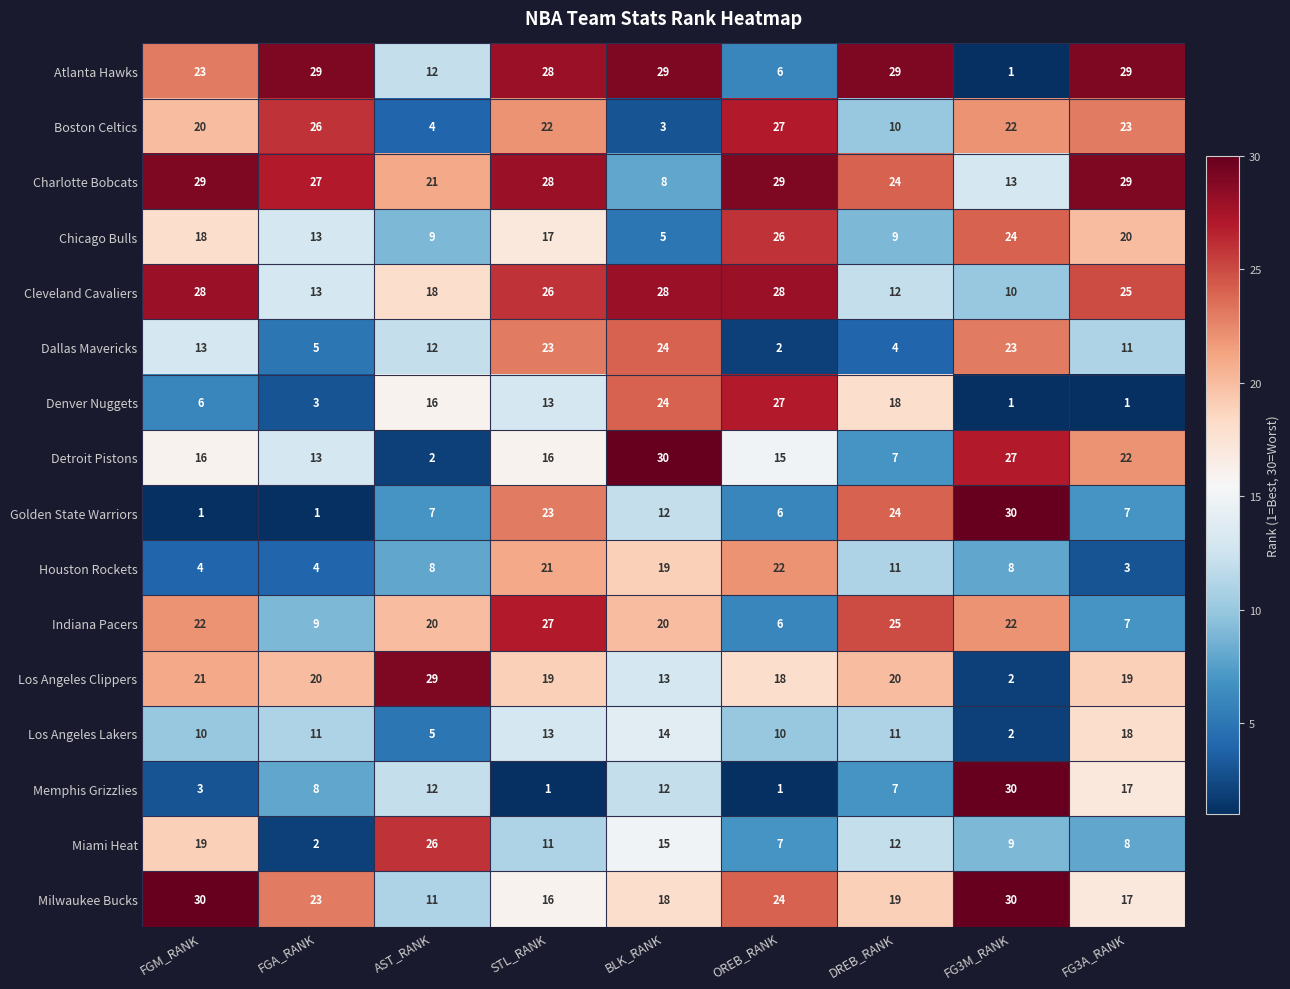

At which category is the sum across all series the highest?

STL_RANK